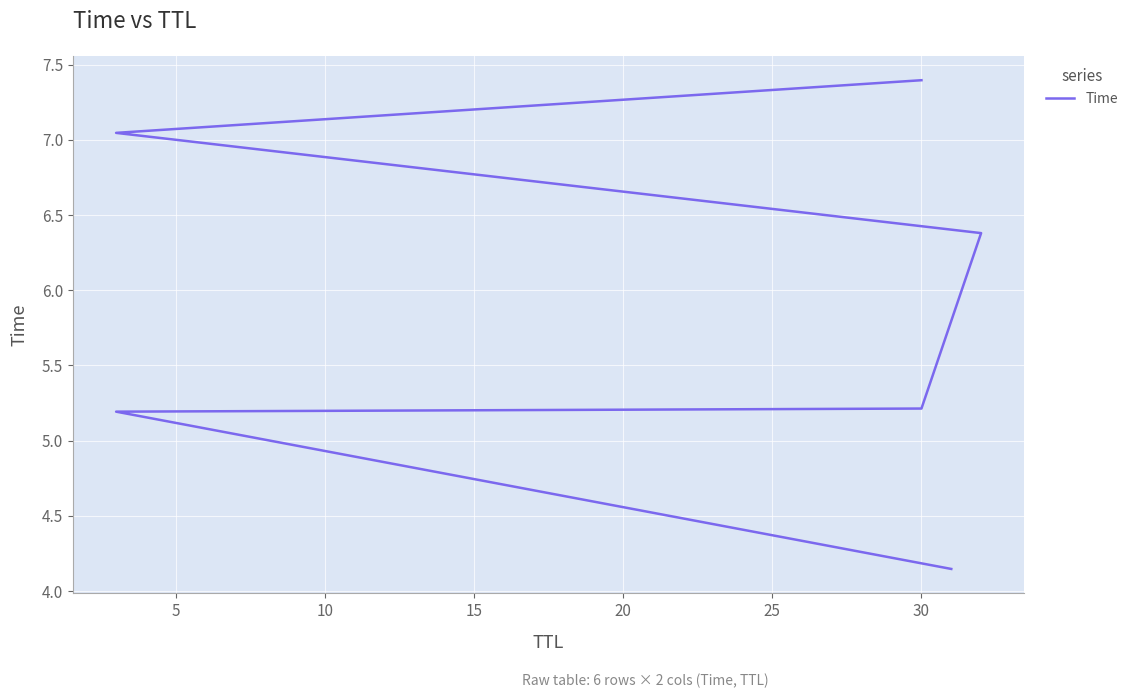

The chart shows a value of 1.2 at 5. True or false?

False